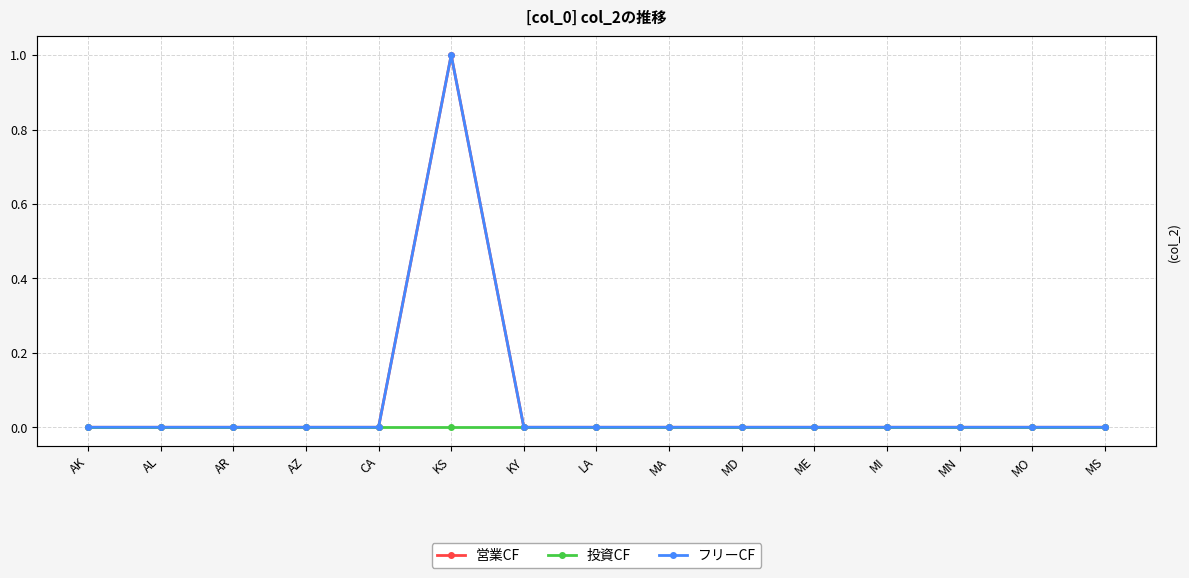

How many values in the 営業CF series exceed 0?

1